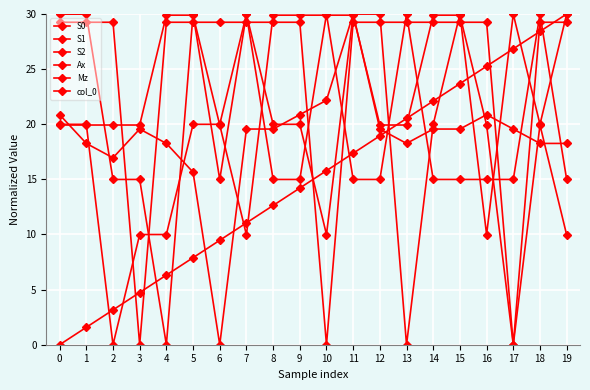

What is the approximate value of Mz at 14?

29.9